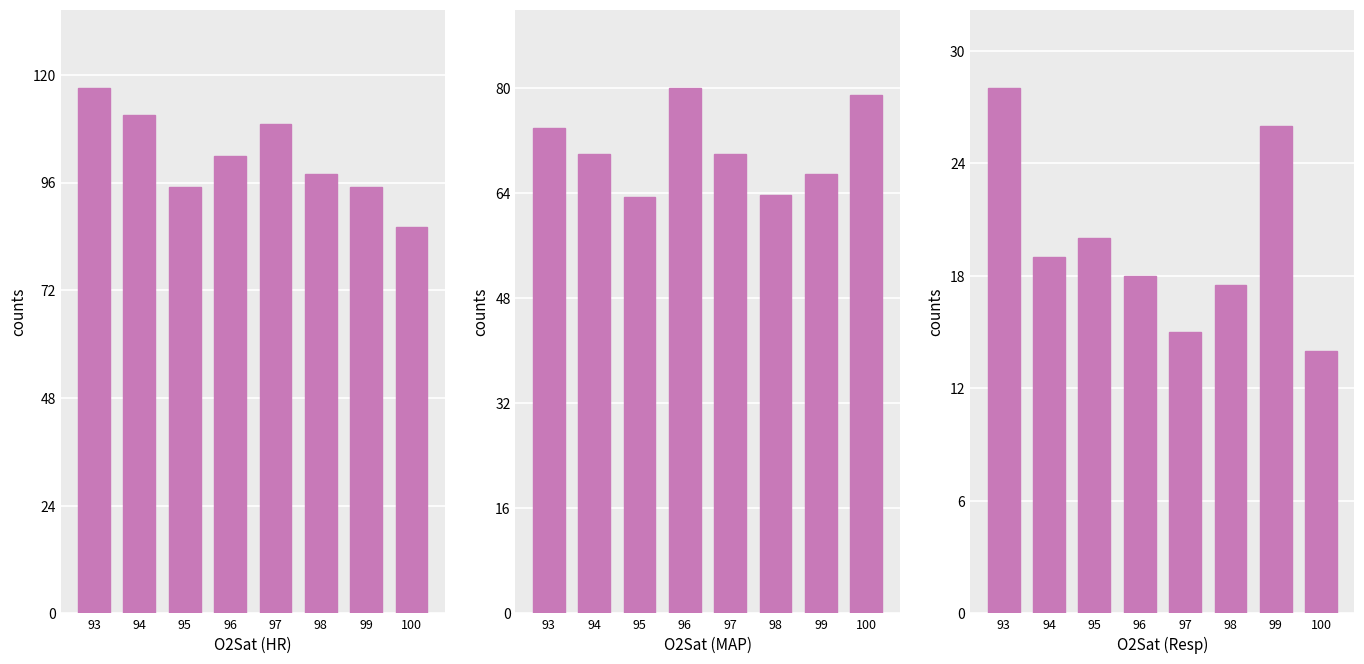

At how many categories does at least one series exceed 49?

8